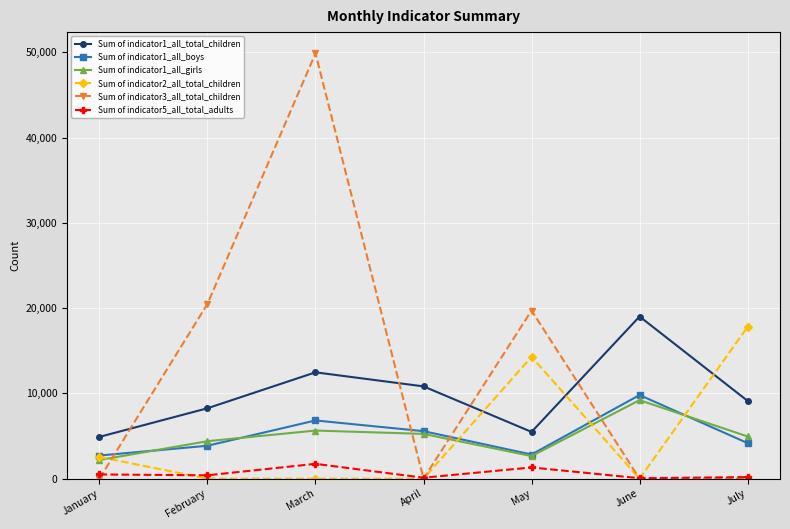

True or false: Sum of indicator1_all_girls and Sum of indicator3_all_total_children cross at least once.

True